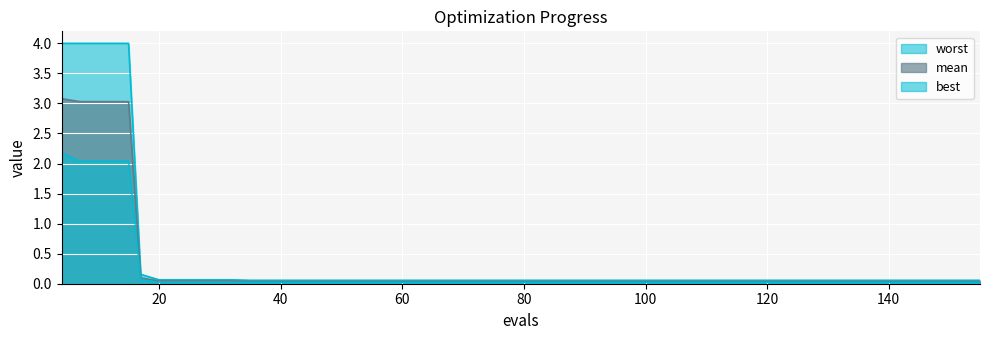

Is the value of worst at 43 greater than the value of best at 4?

No